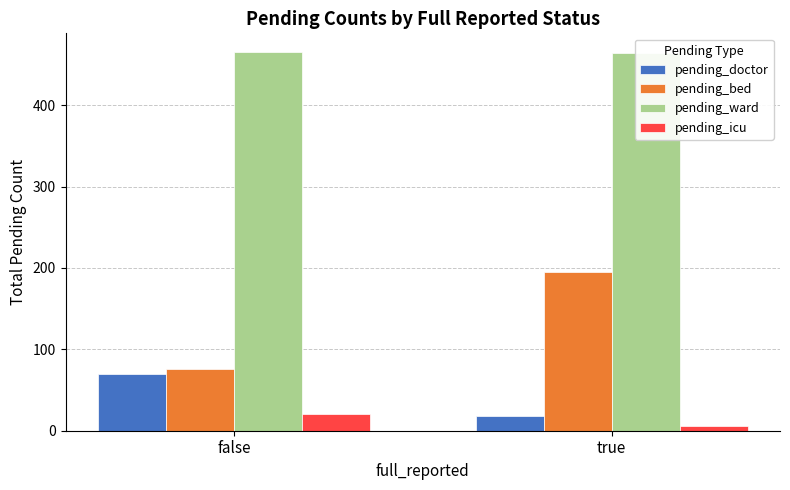

What is the value of the pending_ward bar at the 2nd from the left?

464